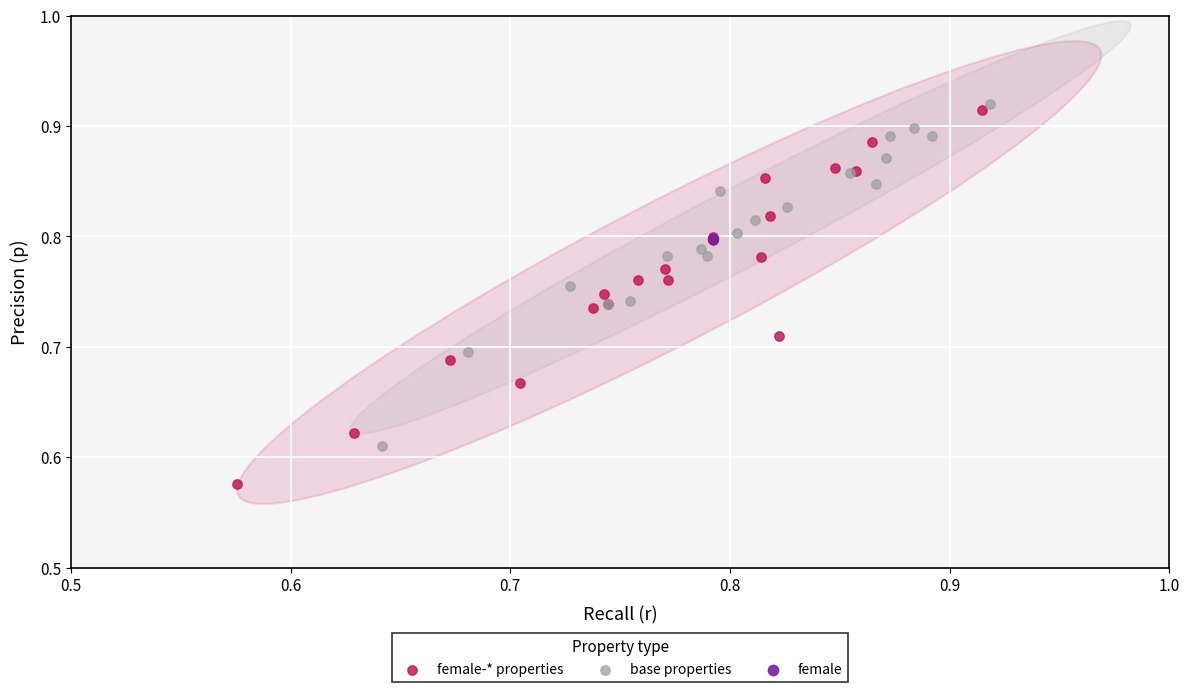

What are all the series names shown in the legend?

female-* properties, base properties, female